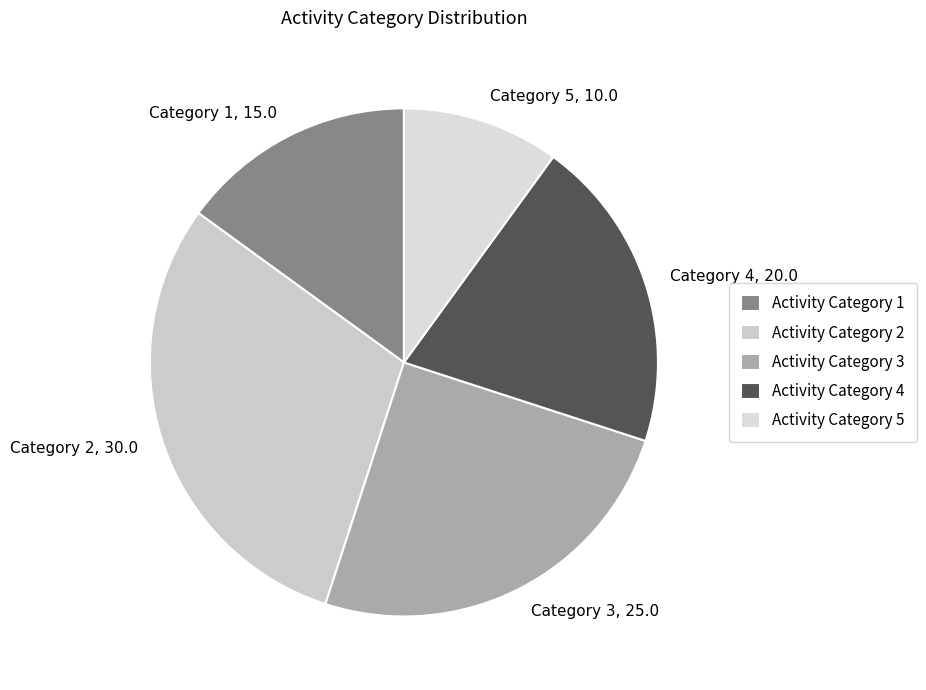

Do Category 3 and Category 1 together represent more than half of the pie?

No